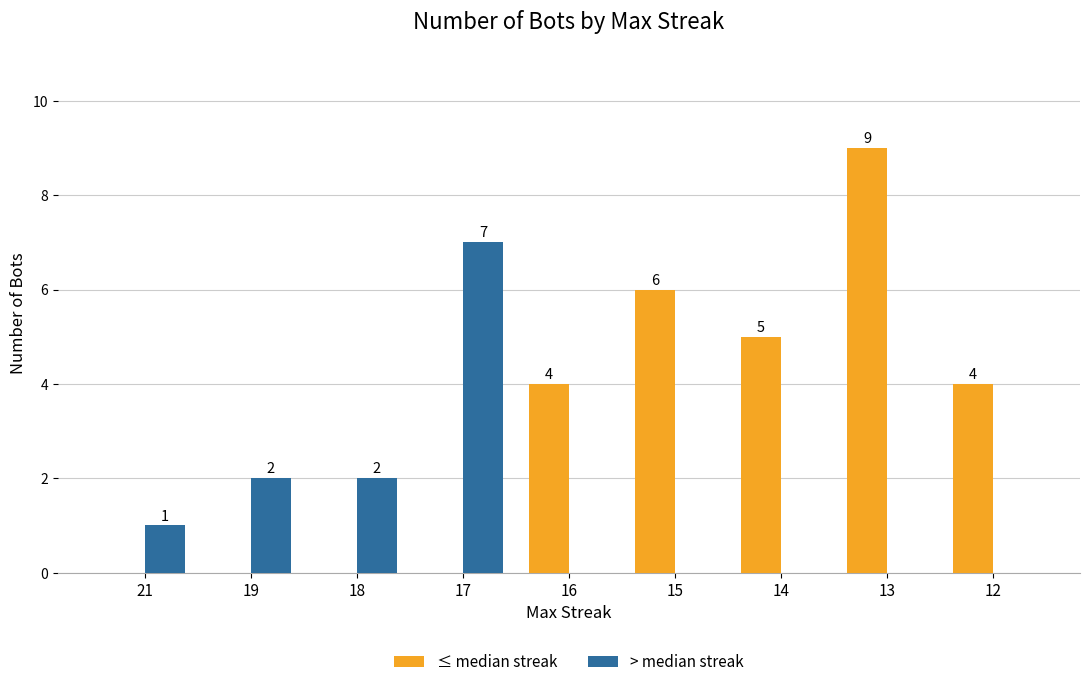

Does the chart contain stacked bars?

No